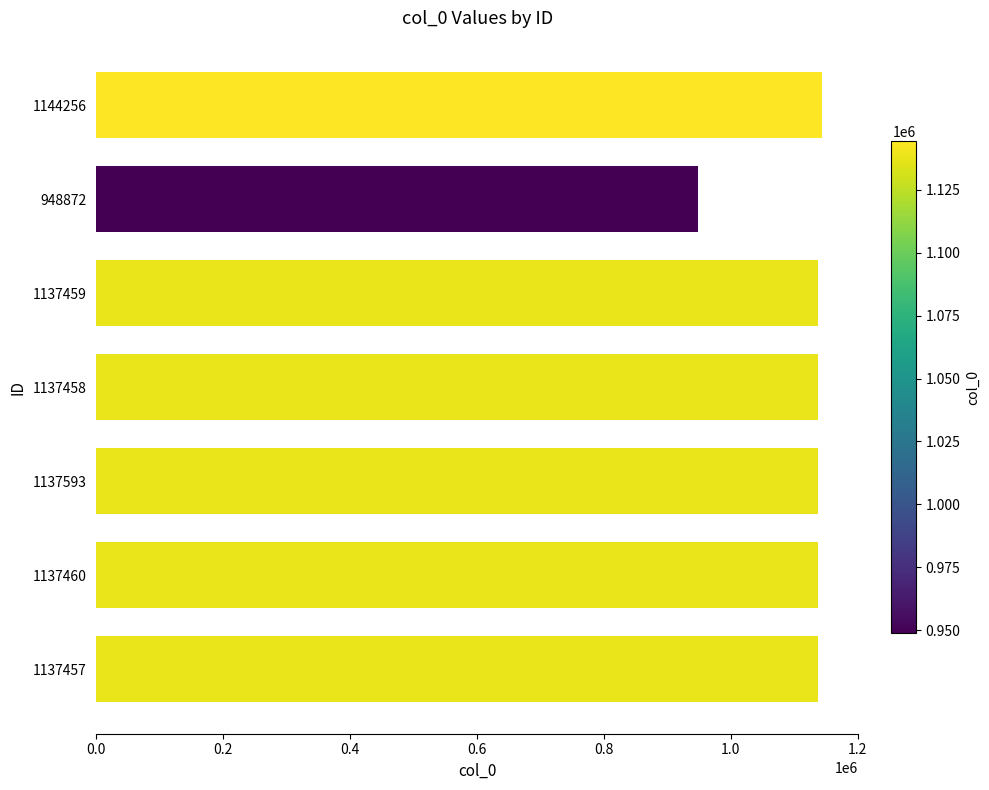

Are the bars grouped side by side (vs. stacked)?

No